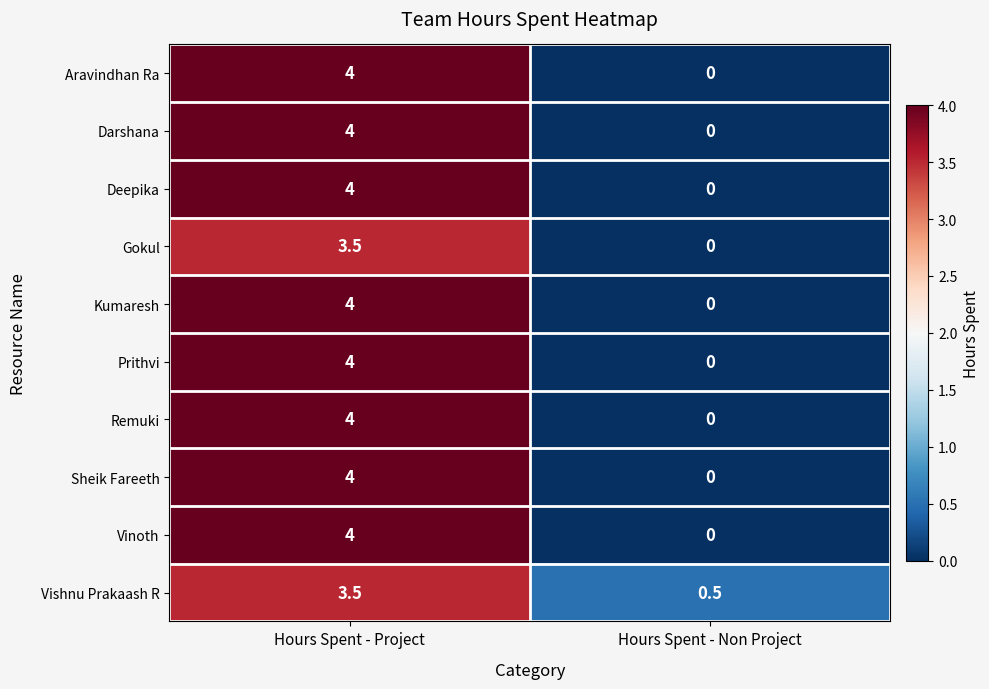

What is the spread (max minus min) of values at Hours Spent - Project?

0.5